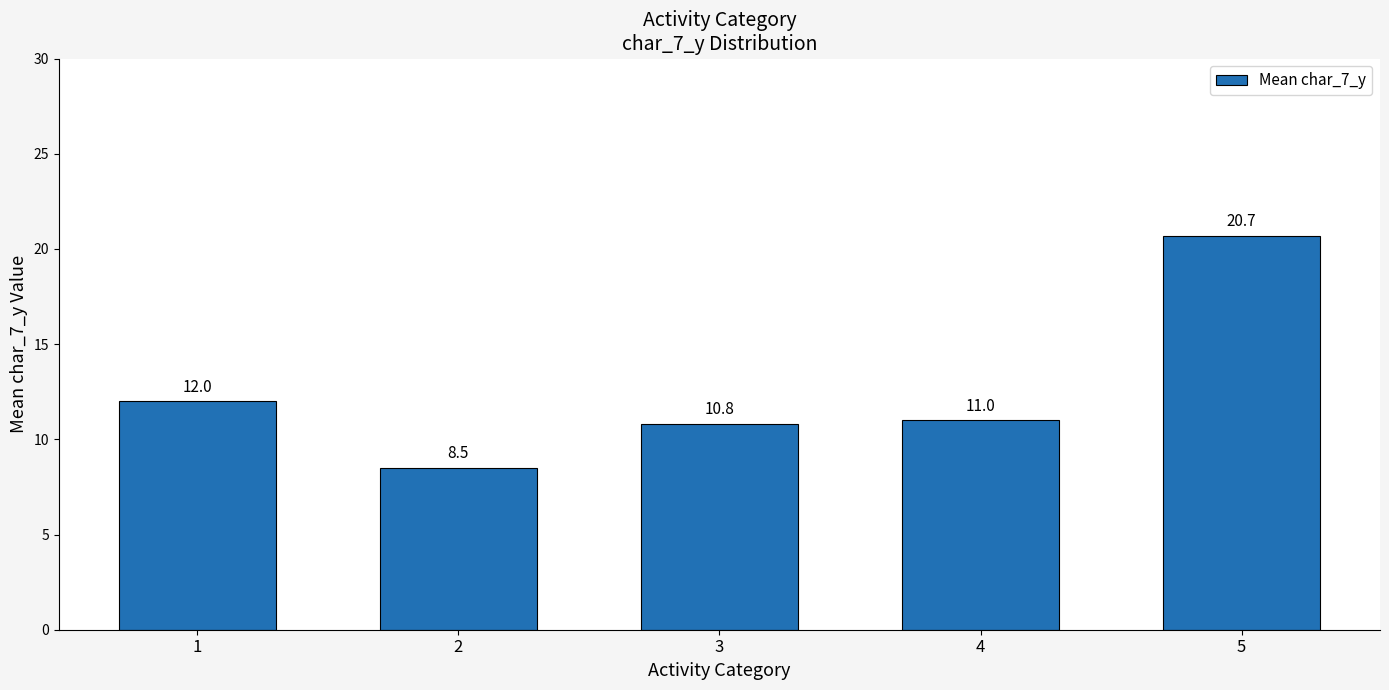

The chart shows a value of 10.8 at 3. True or false?

True